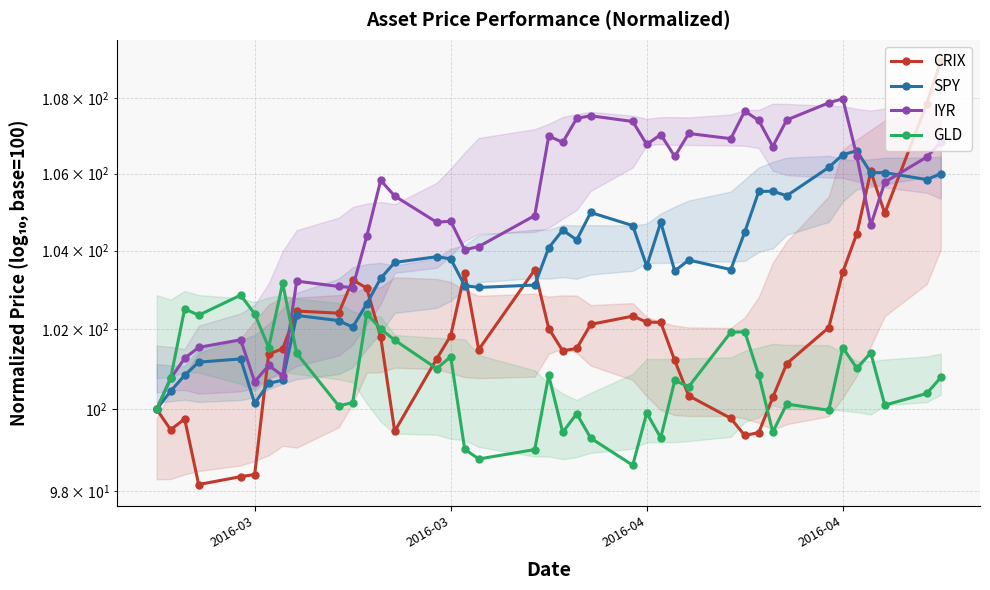

How many series are shown in this chart?

4